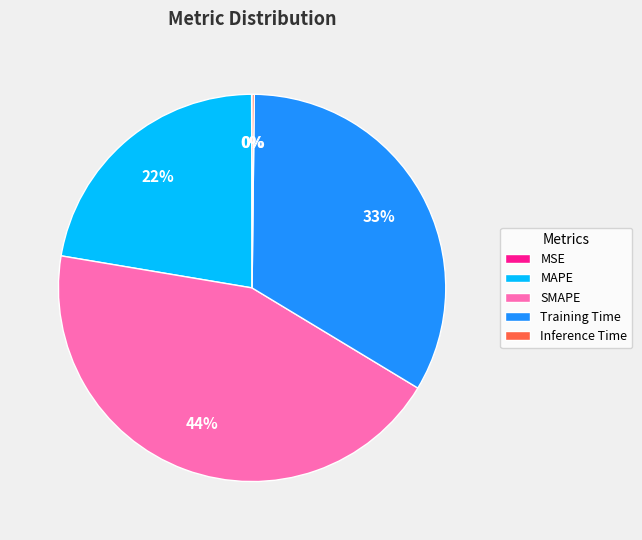

To the nearest percent, what is the difference between the largest and smallest slice percentages?

44%